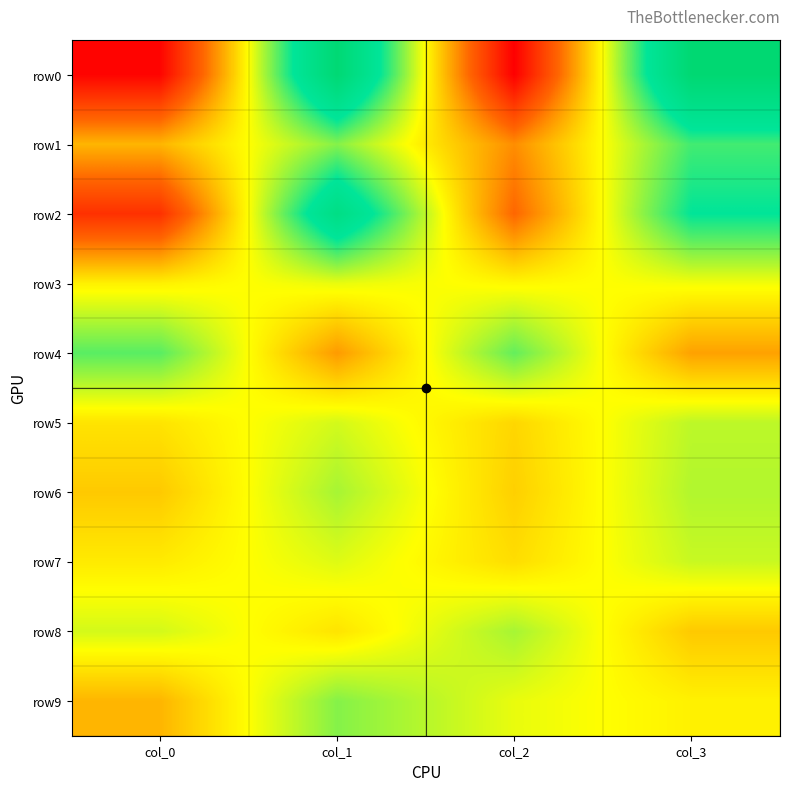

Reading left to right, what are all the values shown in this chart?

row0: col_0=5	col_1=95	col_2=4	col_3=96
row1: col_0=39	col_1=61	col_2=33	col_3=67
row2: col_0=15	col_1=85	col_2=27	col_3=73
row3: col_0=48	col_1=52	col_2=49	col_3=51
row4: col_0=65	col_1=35	col_2=64	col_3=36
row5: col_0=46	col_1=54	col_2=44	col_3=56
row6: col_0=42	col_1=58	col_2=43	col_3=57
row7: col_0=47	col_1=53	col_2=45	col_3=55
row8: col_0=54	col_1=46	col_2=58	col_3=42
row9: col_0=39	col_1=61	col_2=52	col_3=48